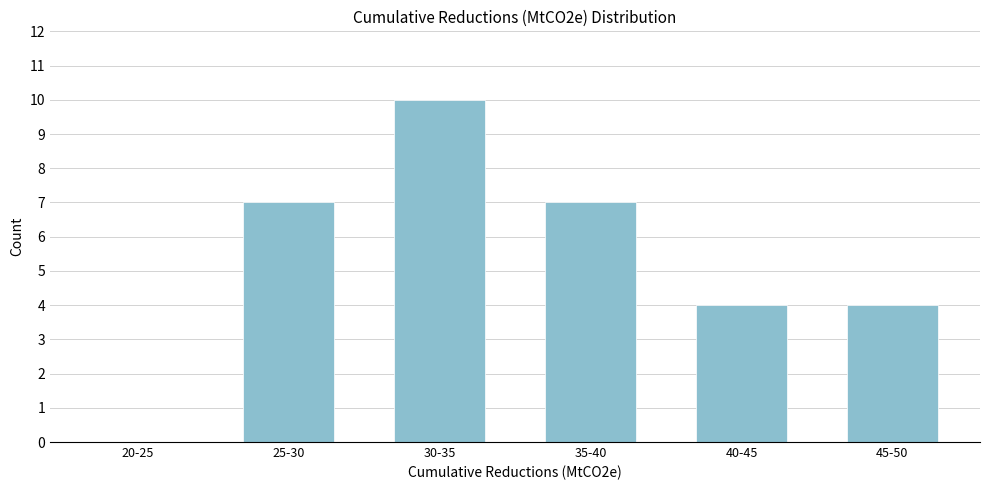

Reading left to right, extract all data points from this chart.

20-25=0	25-30=7	30-35=10	35-40=7	40-45=4	45-50=4